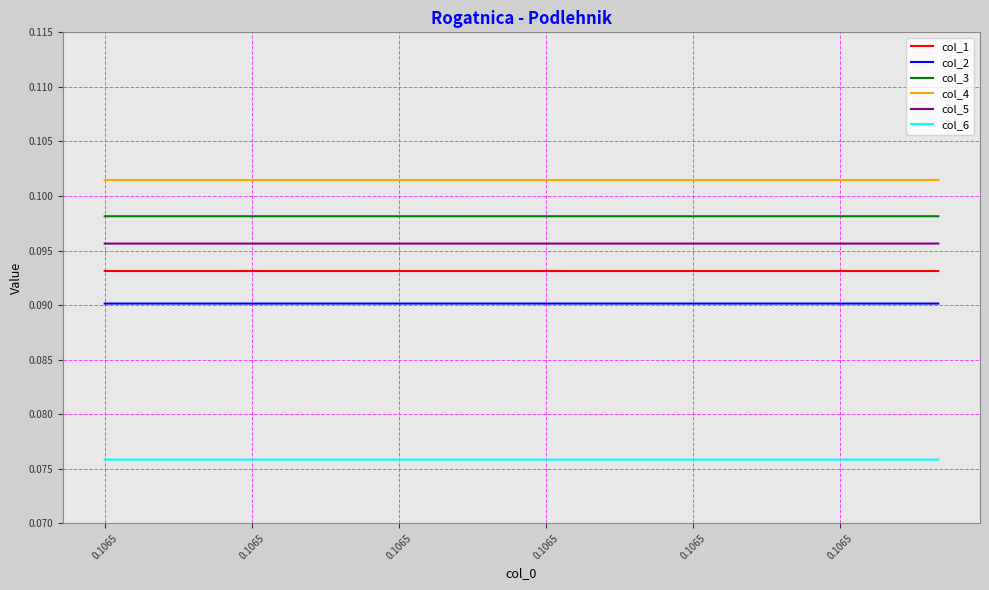

List the series in order of their peak value, highest first.

col_4, col_3, col_5, col_1, col_2, col_6